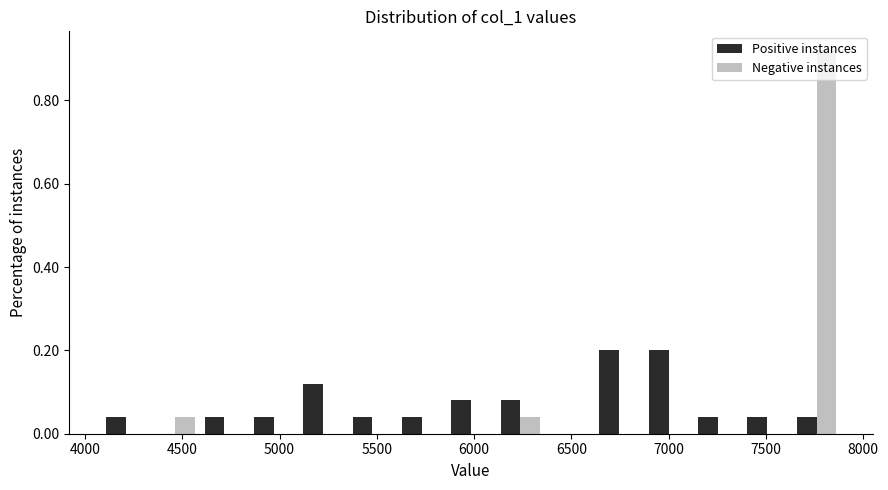

Reading left to right, transcribe this chart: for each range on the x-axis, give the height of each series' bar. Neither the bar edges nor the heights are printed on the chart, so give them approximately, as read against the axes.

4100 to 4350: Positive instances=0.04	Negative instances=0
4350 to 4600: Positive instances=0	Negative instances=0.04
4600 to 4850: Positive instances=0.04	Negative instances=0
4850 to 5100: Positive instances=0.04	Negative instances=0
5100 to 5350: Positive instances=0.12	Negative instances=0
5350 to 5600: Positive instances=0.04	Negative instances=0
5600 to 5850: Positive instances=0.04	Negative instances=0
5850 to 6100: Positive instances=0.08	Negative instances=0
6100 to 6350: Positive instances=0.08	Negative instances=0.04
6350 to 6600: Positive instances=0	Negative instances=0
6600 to 6850: Positive instances=0.20	Negative instances=0
6850 to 7150: Positive instances=0.20	Negative instances=0
7150 to 7400: Positive instances=0.04	Negative instances=0
7400 to 7650: Positive instances=0.04	Negative instances=0
7650 to 7900: Positive instances=0.04	Negative instances=0.92